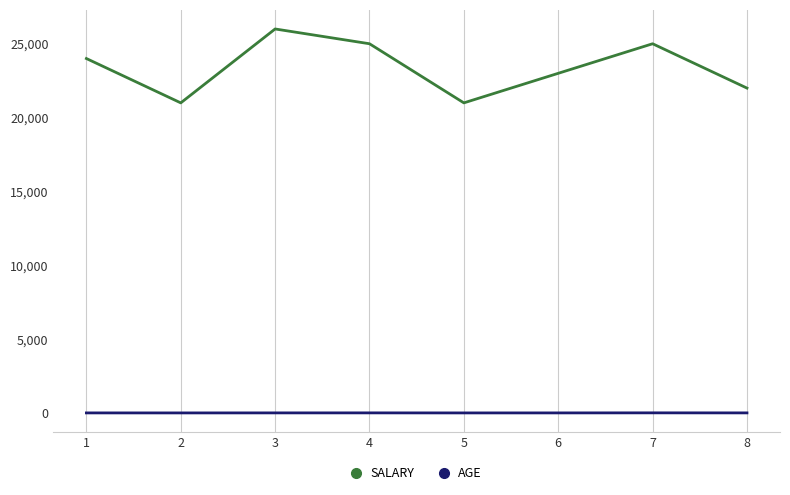

What is the maximum value shown in the chart?

26000